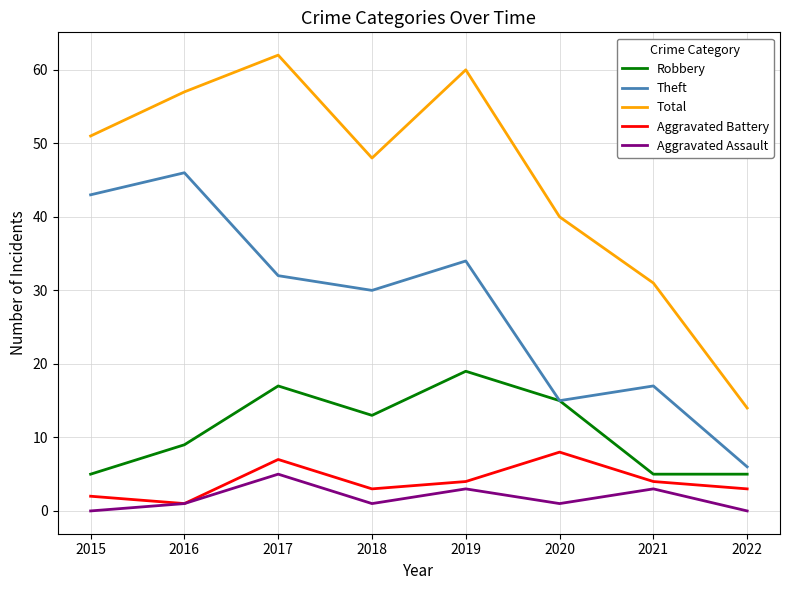

Between 2020 and 2021, which series saw the biggest shift?

Robbery